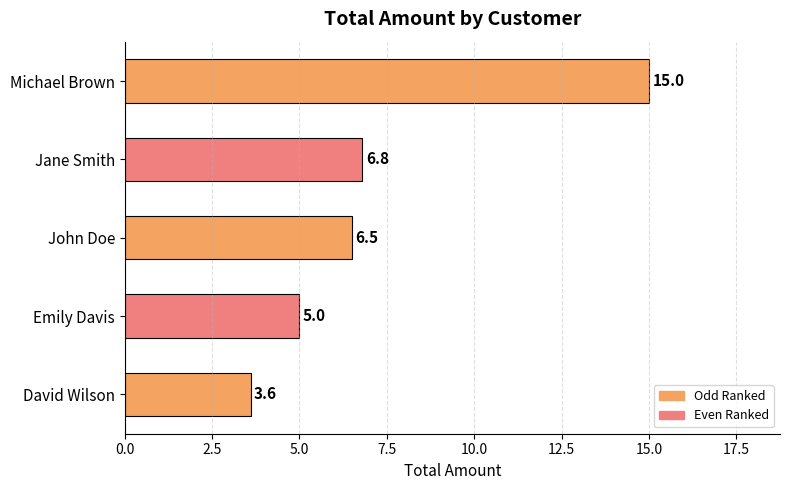

How many bars are there in total?

5